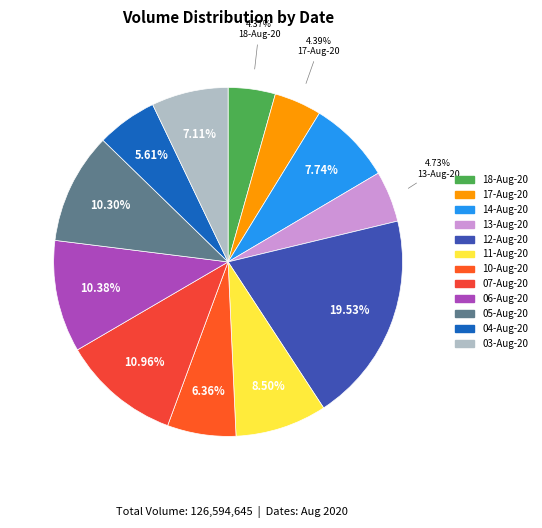

How many segments does this pie chart have?

12